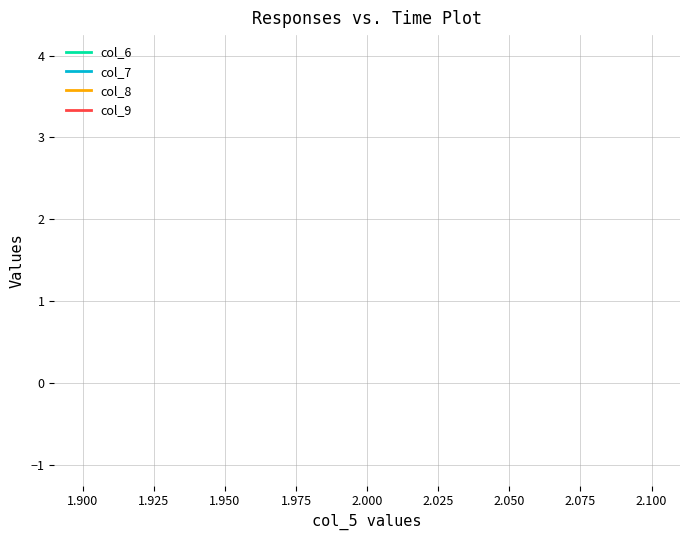

Which series has the widest spread of values?

col_6